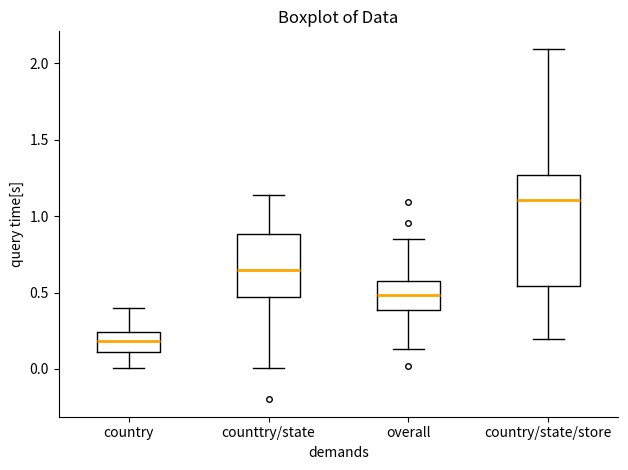

Which box has the lowest median line?

country